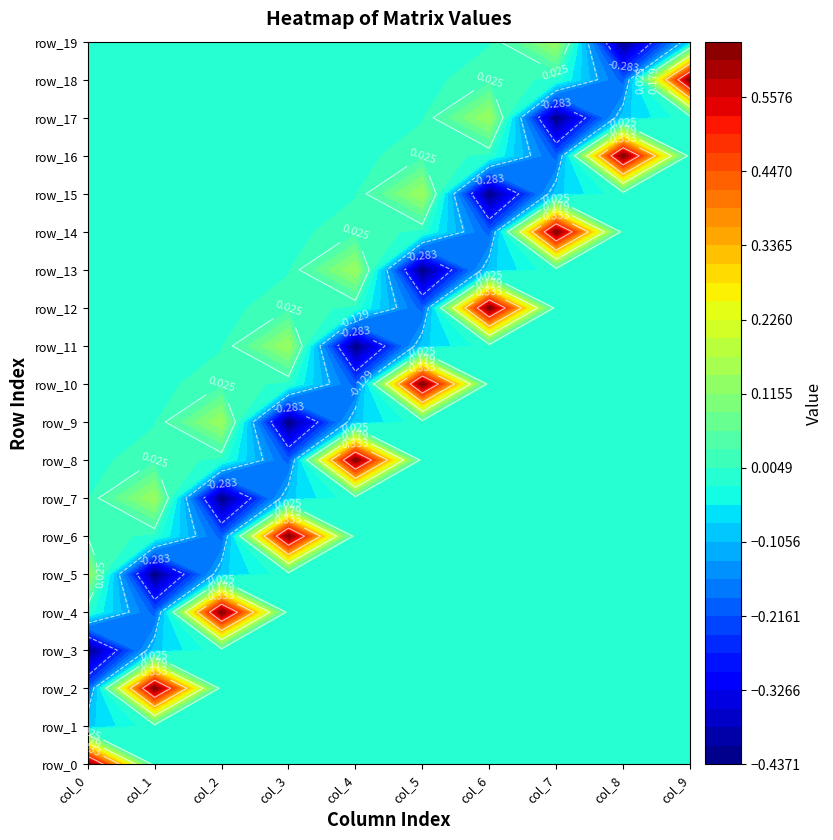

How many positive values does the row_6 series have?

2